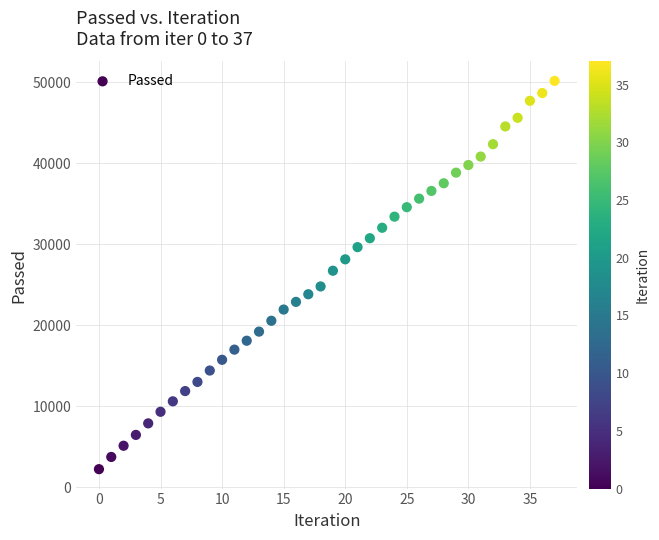

What Y value in the scatter plot is closest to 26203?

26734